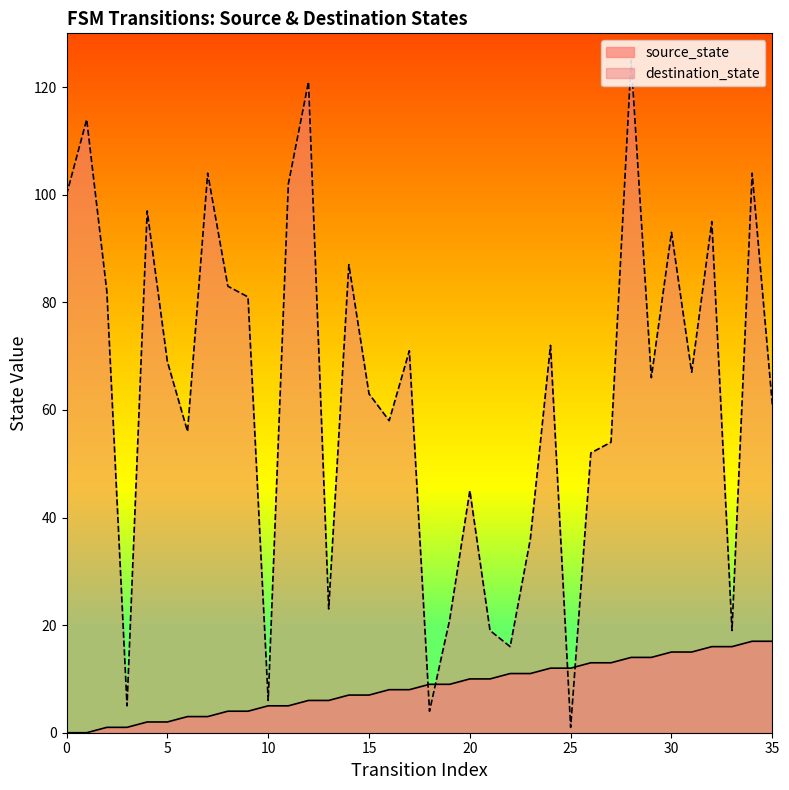

At which category does the chart reach its peak across all series?

28